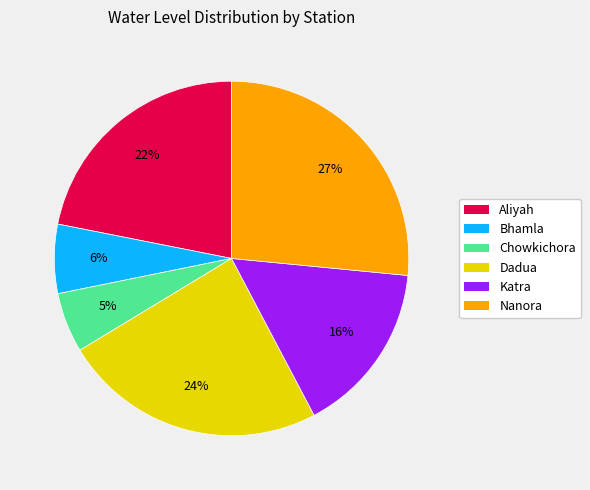

What percentage is the Bhamla slice, to the nearest percent?

6%